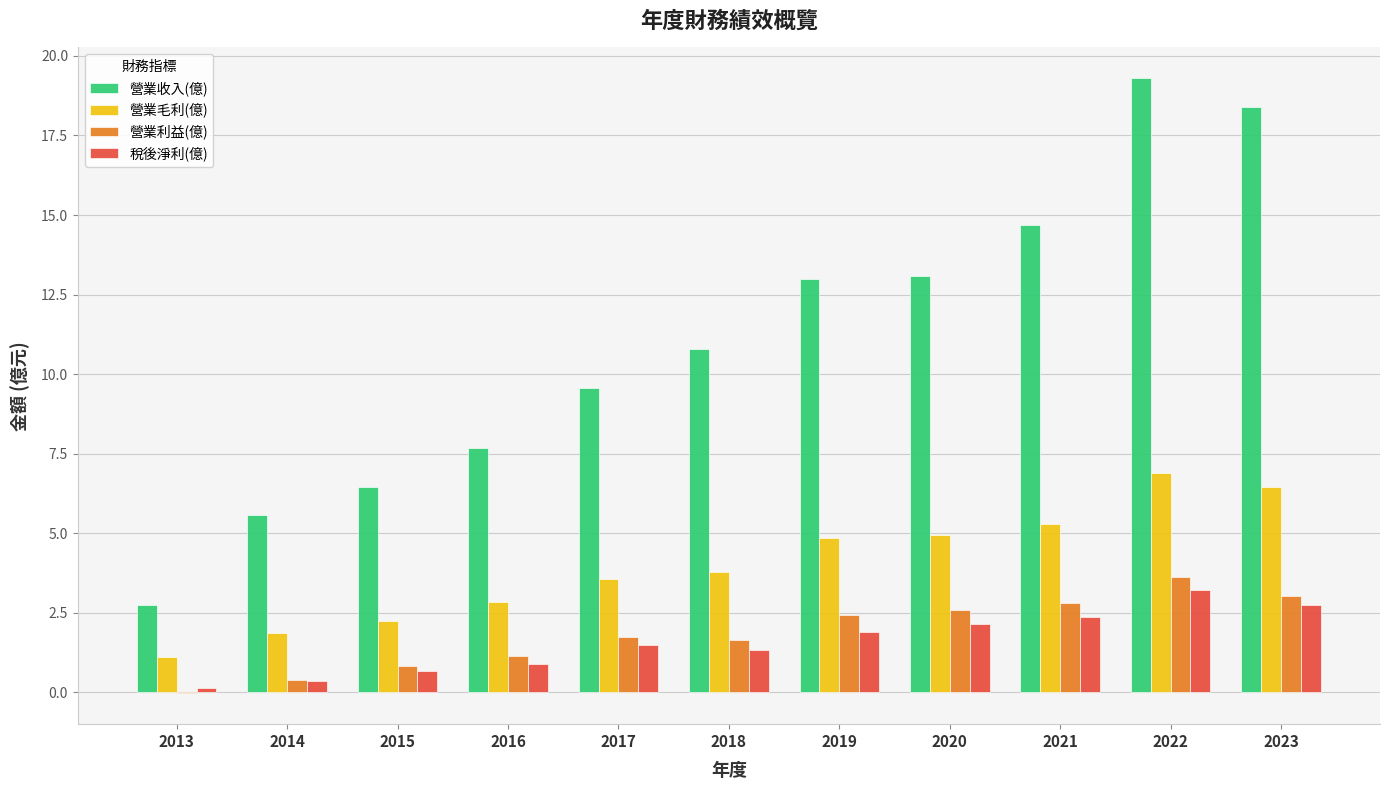

How many groups of bars are there?

11